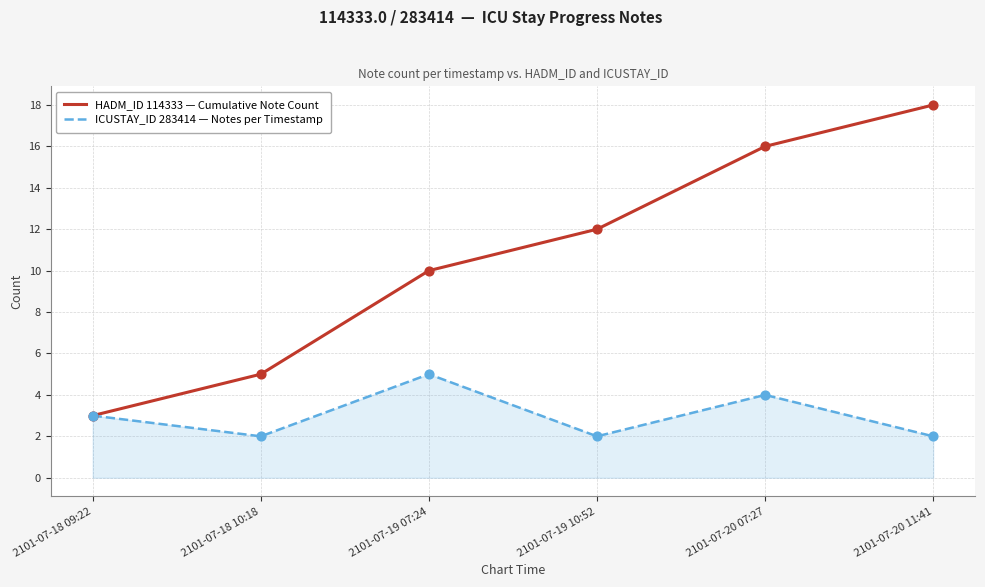

What is the total value across all series at 2101-07-19 10:52?

14